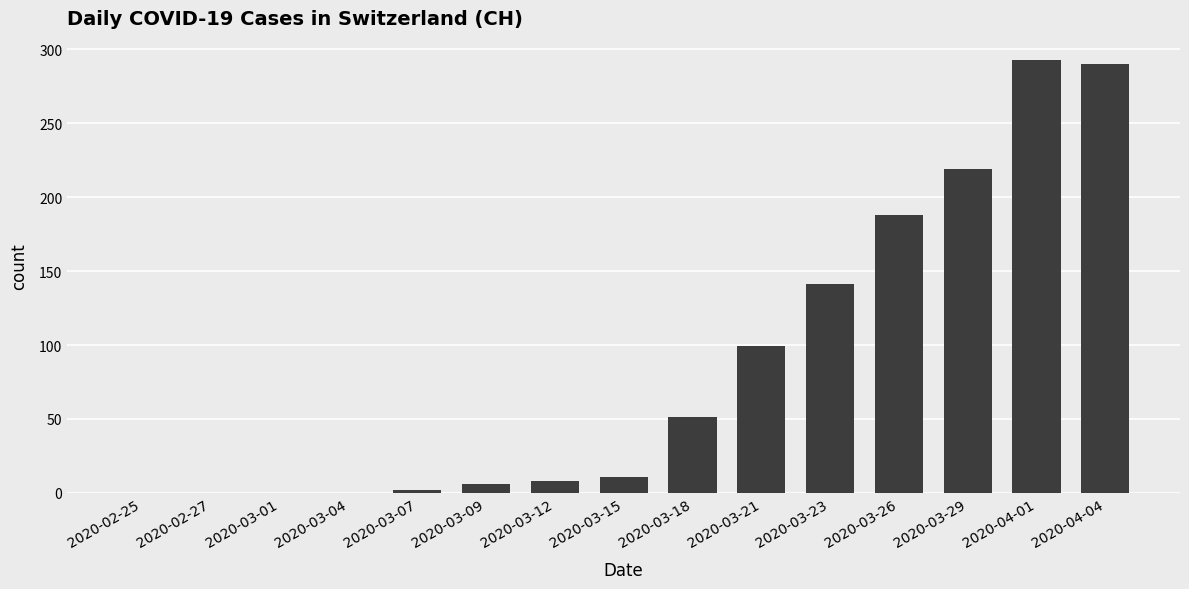

Are the bars horizontal?

No